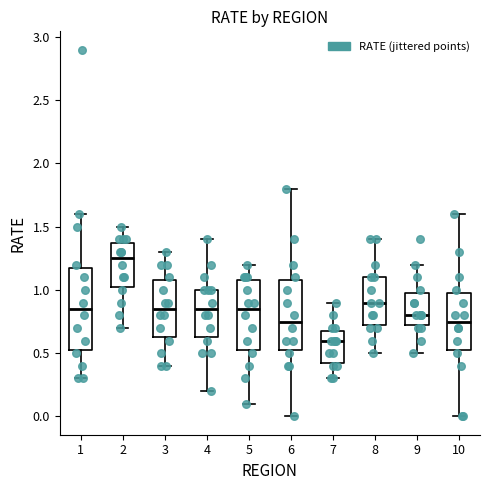

Which box's median line is the highest?

2